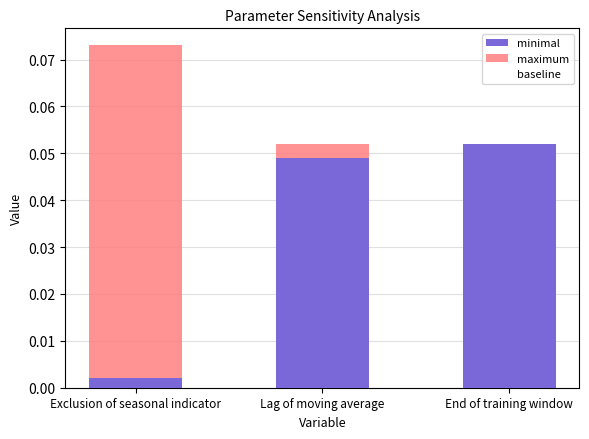

What is the value of the maximum bar at the 1st from the left?

0.1